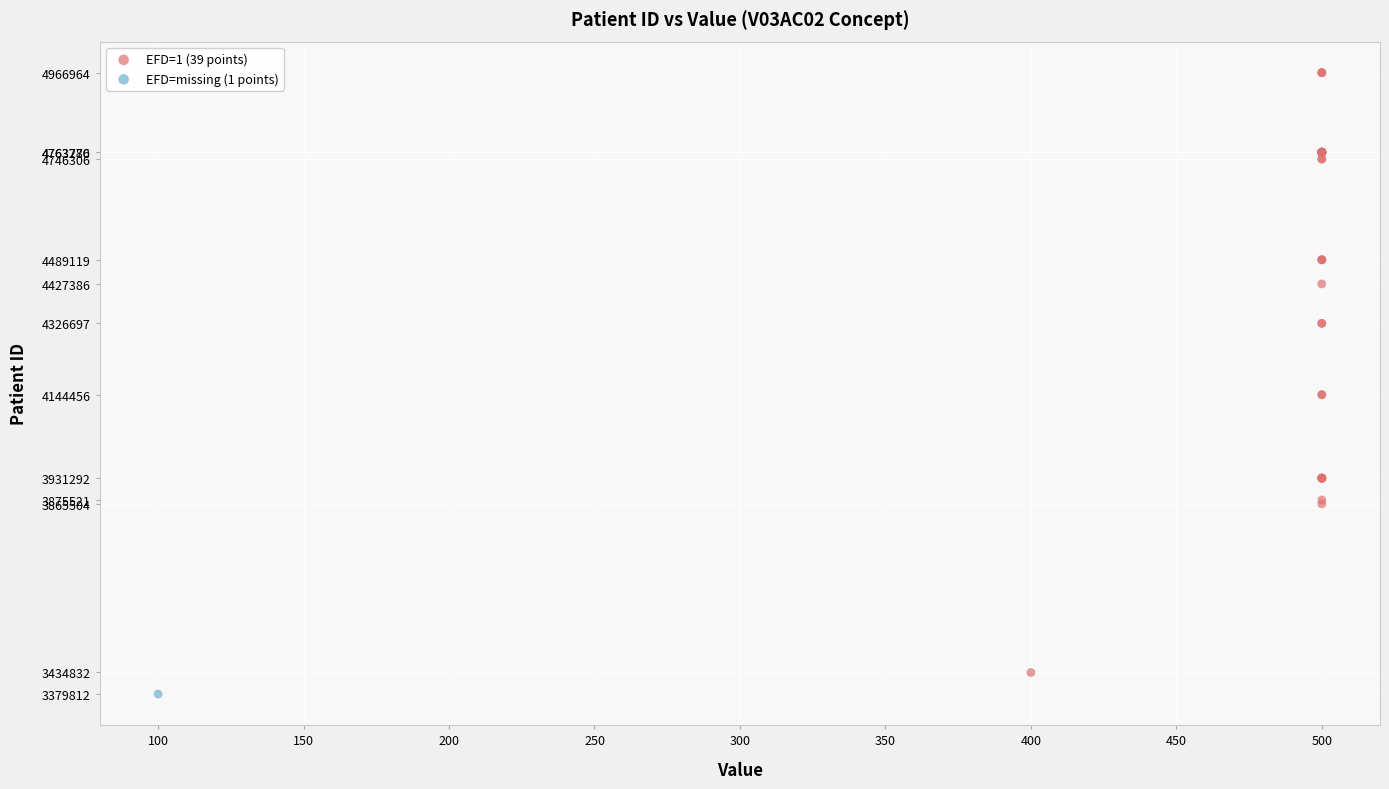

What are all the series names shown in the legend?

EFD=1 (39 points), EFD=missing (1 points)